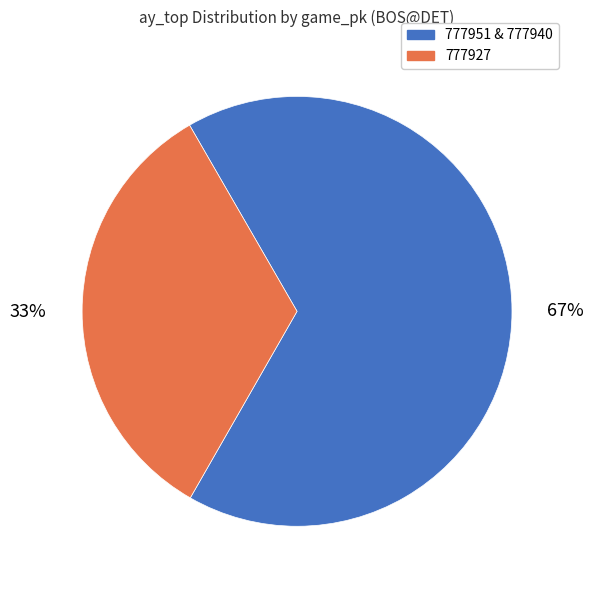

How many slices are in this pie chart?

2